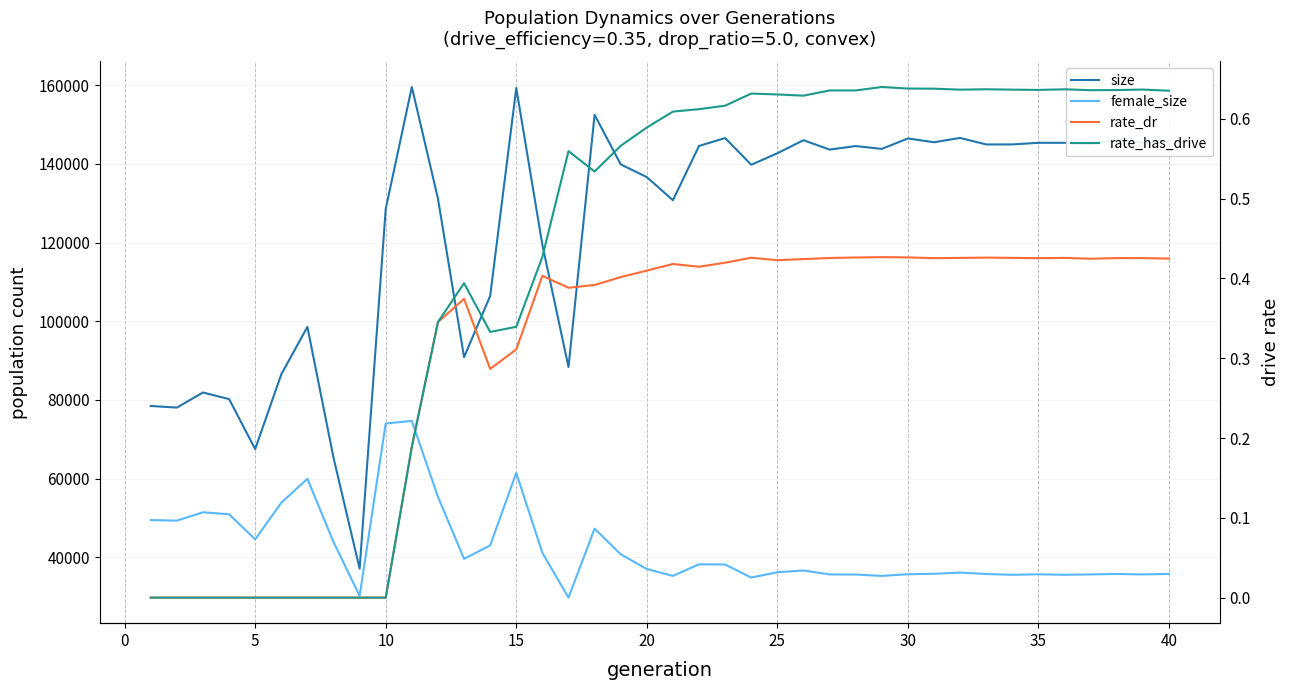

How many lines are shown in the chart?

4